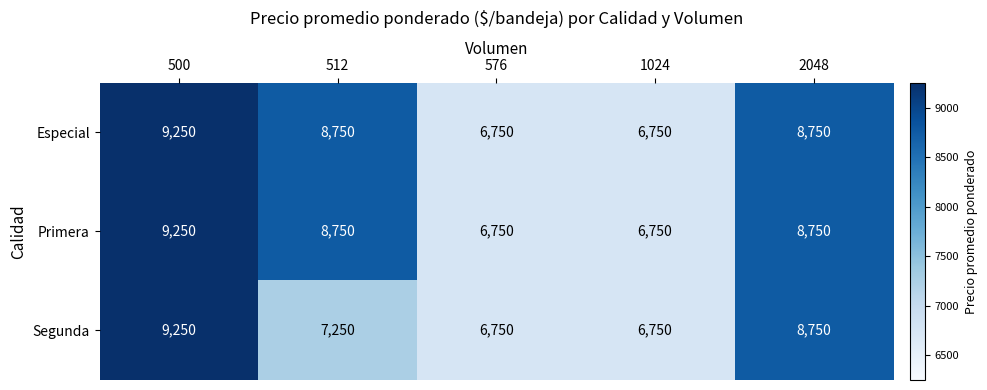

What is the sum of all Segunda values?

38750